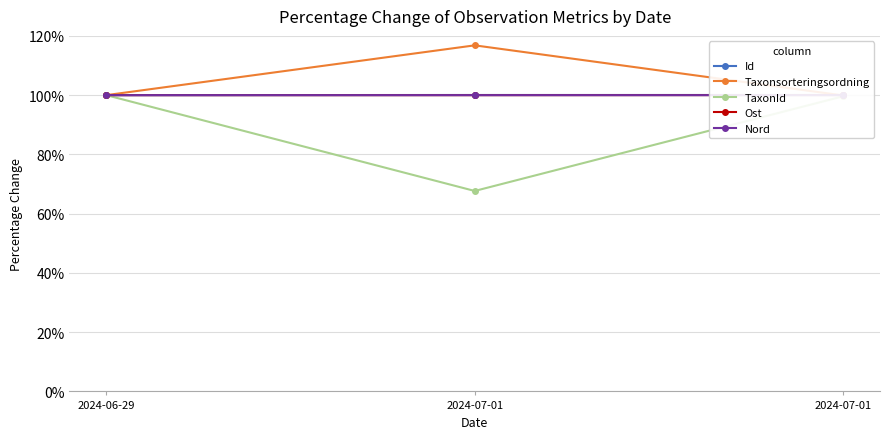

How many categories are shown in the chart?

3